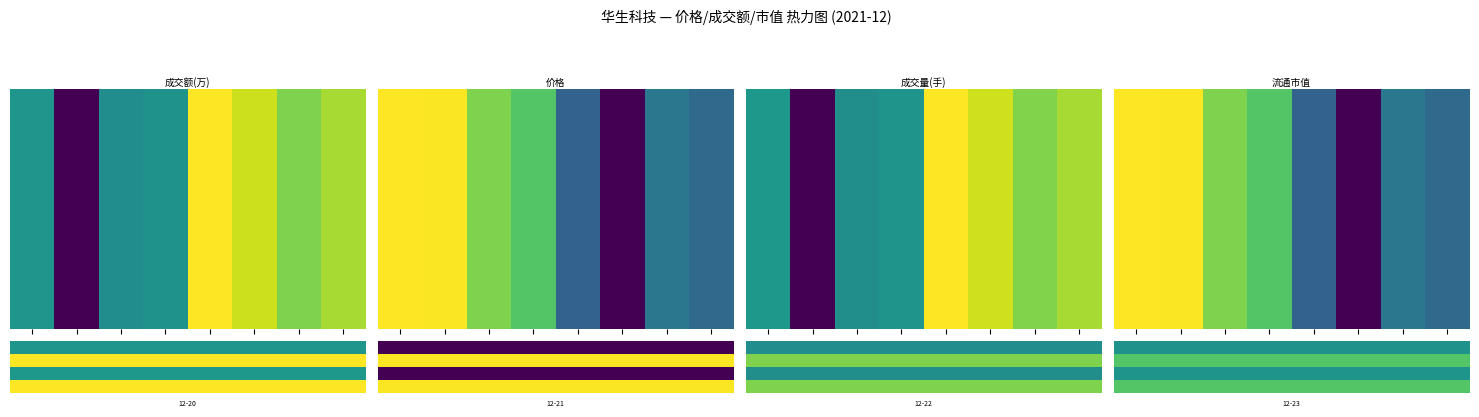

Which label corresponds to the smallest value in the chart?

12-27